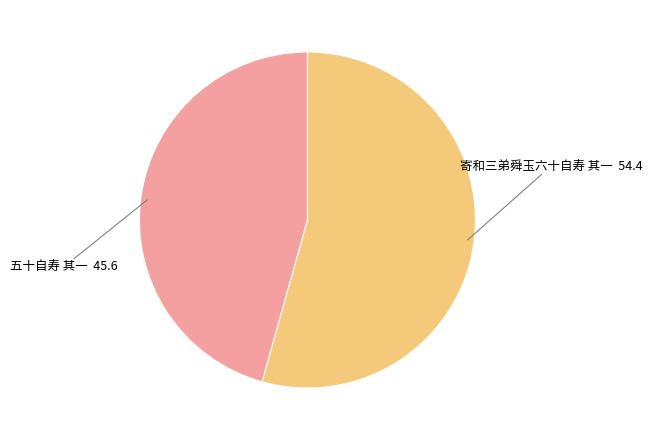

Is there any slice that represents more than half of the pie?

Yes